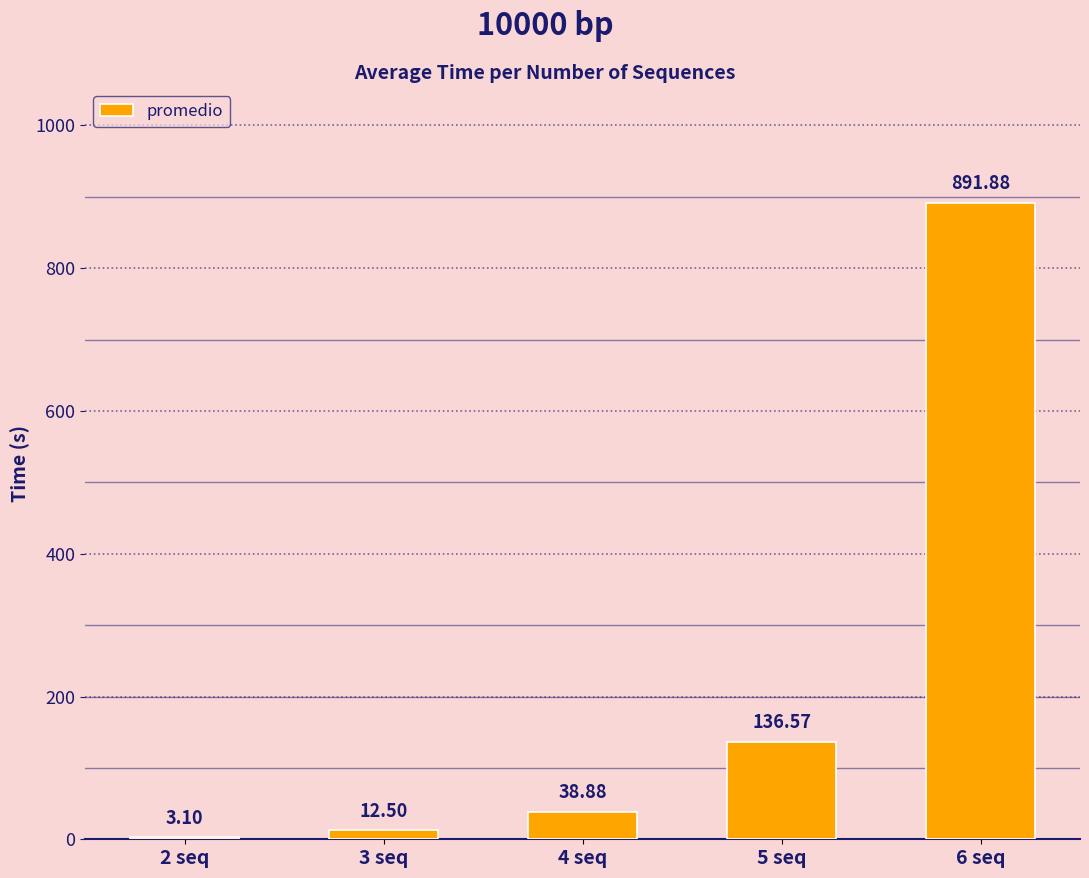

Which label corresponds to the largest value in the chart?

6 seq